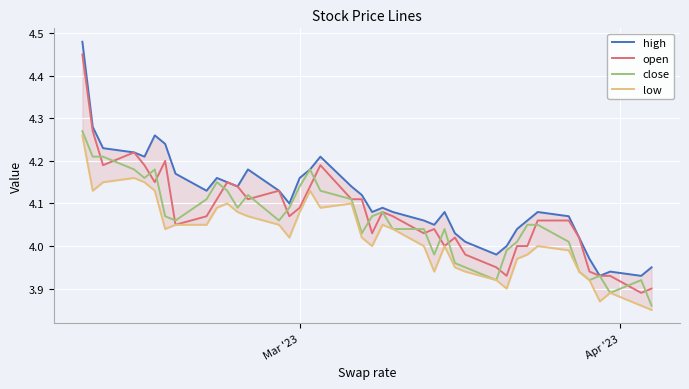

True or false: high and open cross at least once.

False